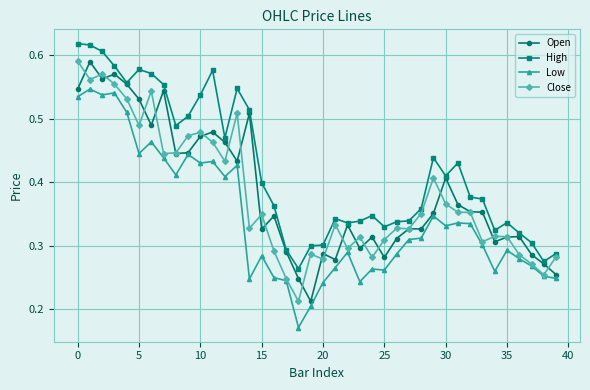

What is the sum of all Open values?

15.4